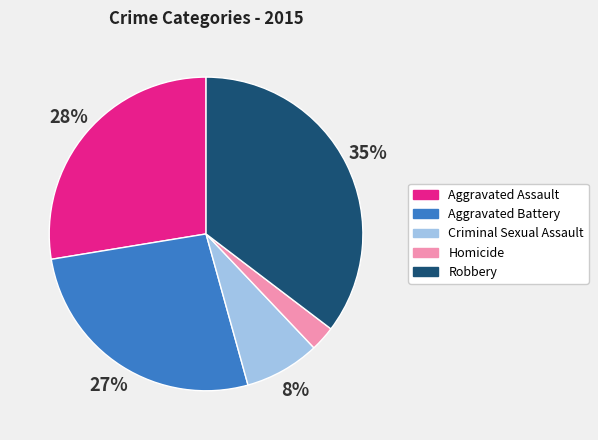

What percentage is the Aggravated Assault slice, to the nearest percent?

28%